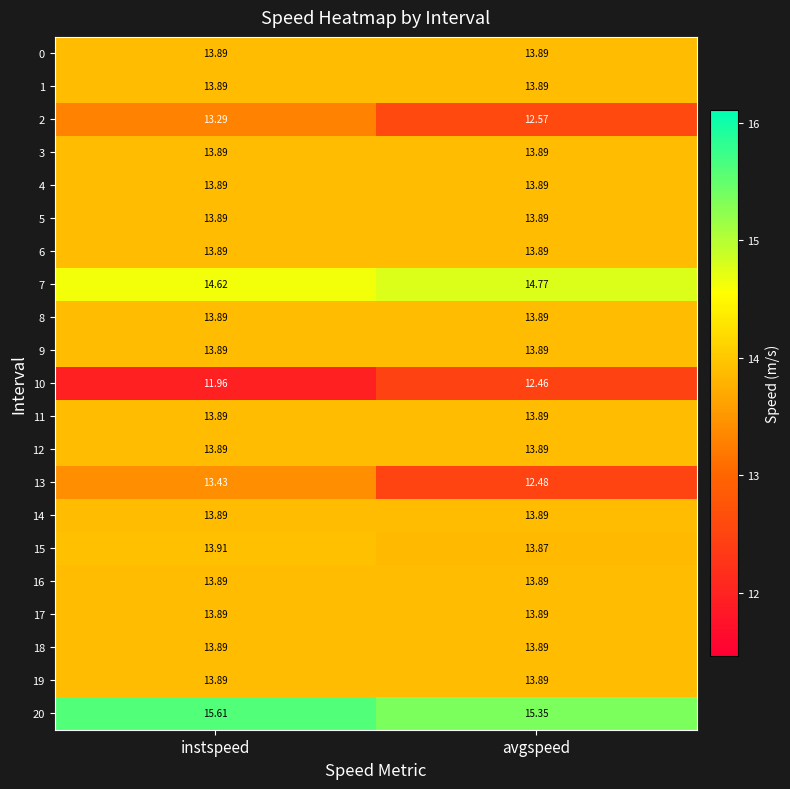

Which category has the highest value across all series?

instspeed